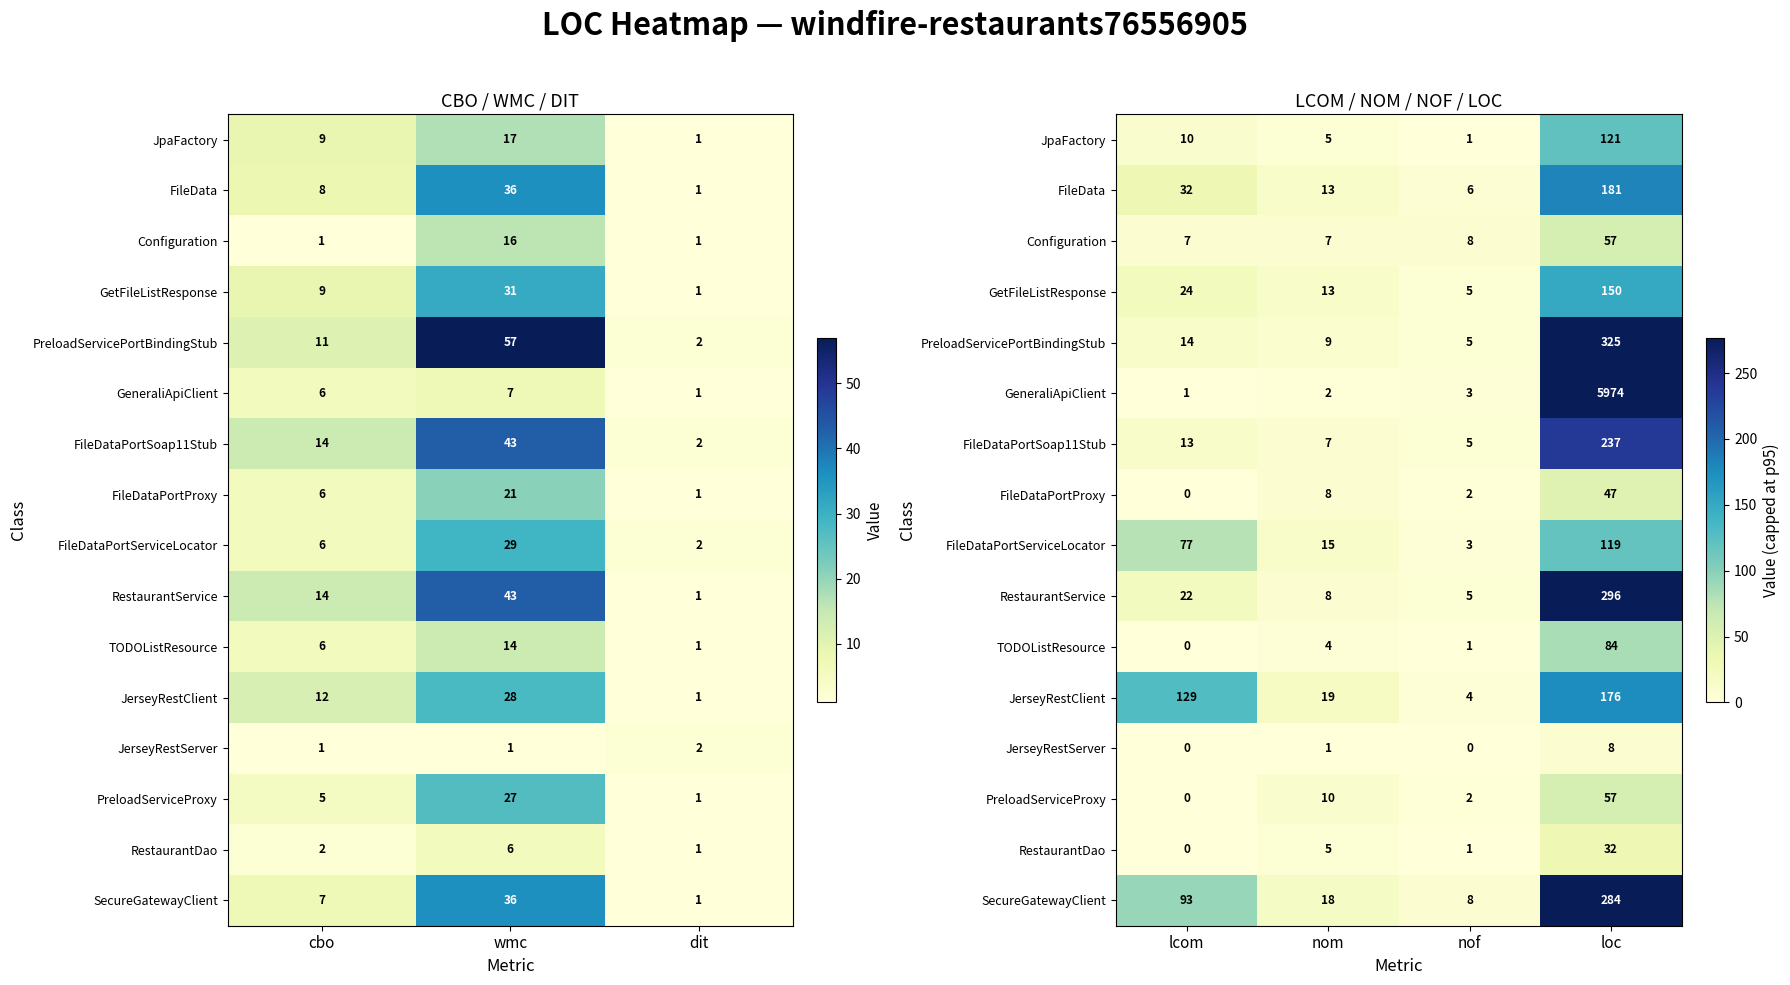

Is the value of FileDataPortSoap11Stub at nof greater than the value of SecureGatewayClient at nof?

No